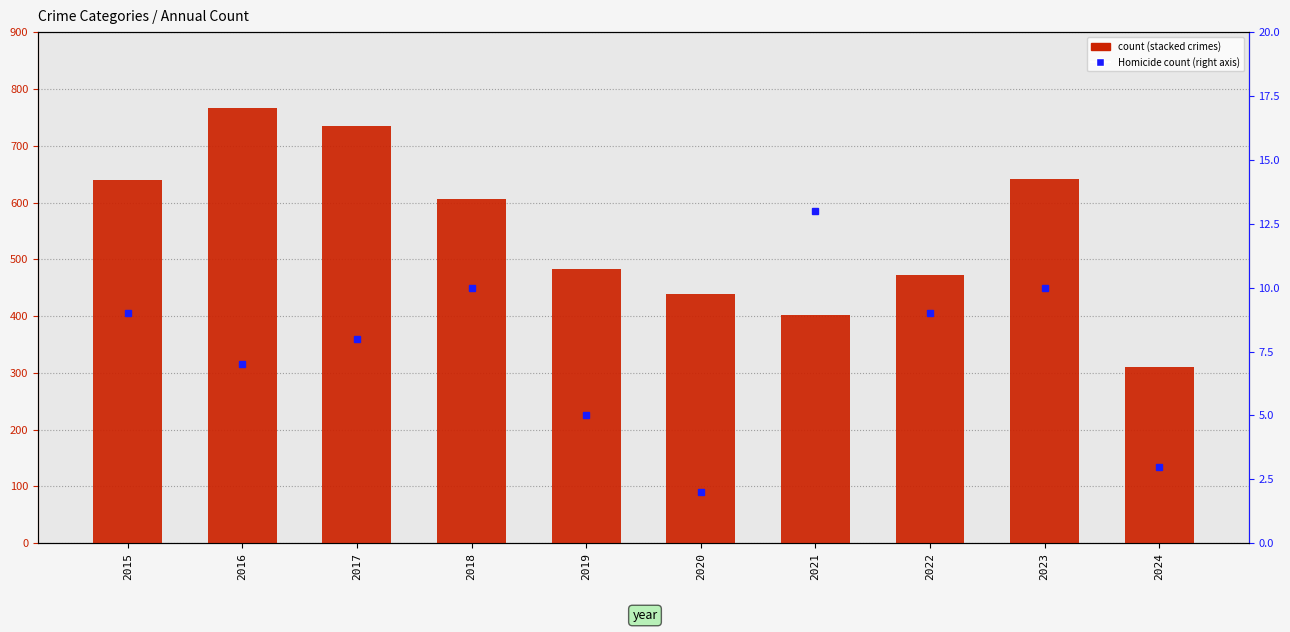

What is the value of the Aggravated Assault bar at the 9th from the left?

145